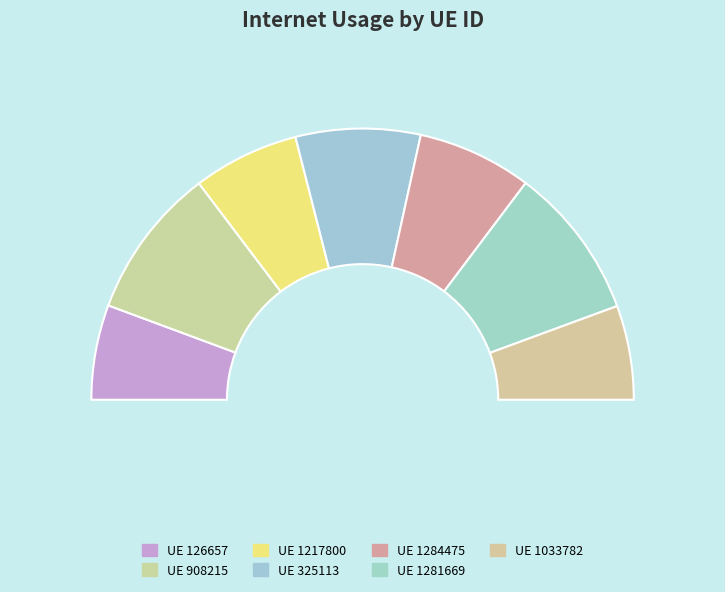

Which category has the smallest portion of the pie?

1033782